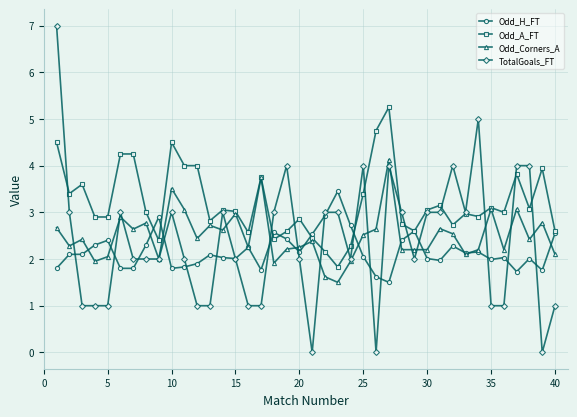

Which series has the widest spread of values?

TotalGoals_FT